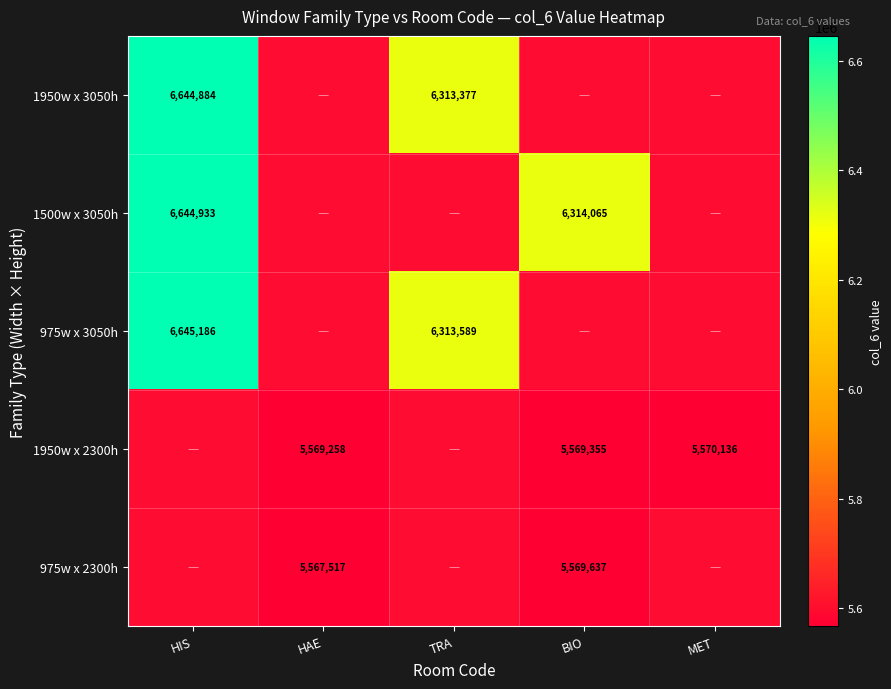

Is it true that 975w x 3050h equals 3484186 at HIS?

False